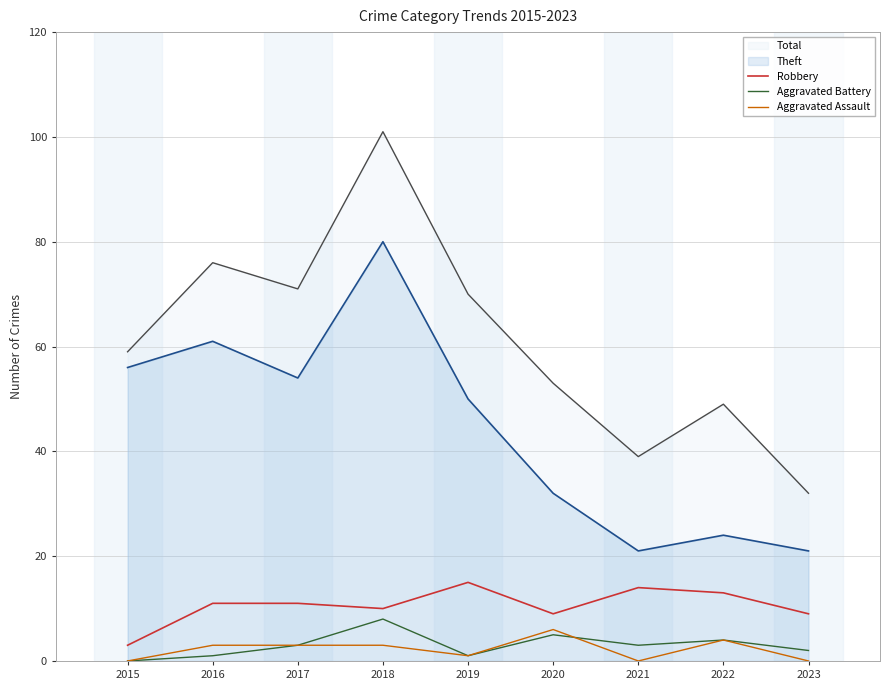

Which series has the largest range (max minus min)?

Total